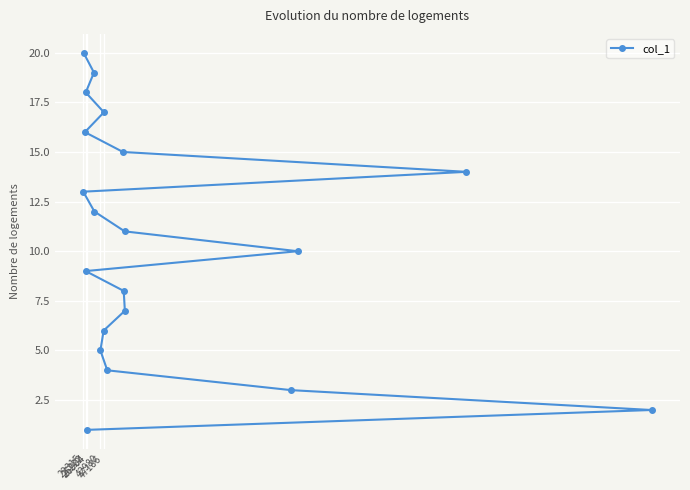

What is the greatest value displayed?

20